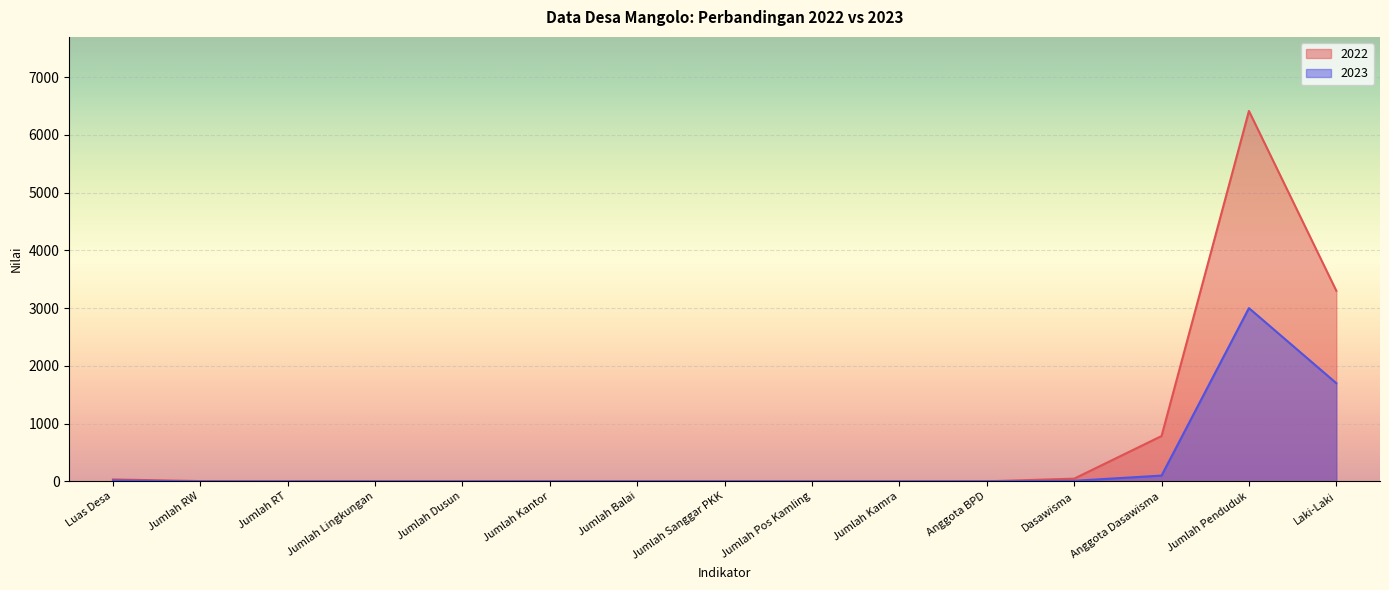

List the series in order of their peak value, lowest first.

2023, 2022